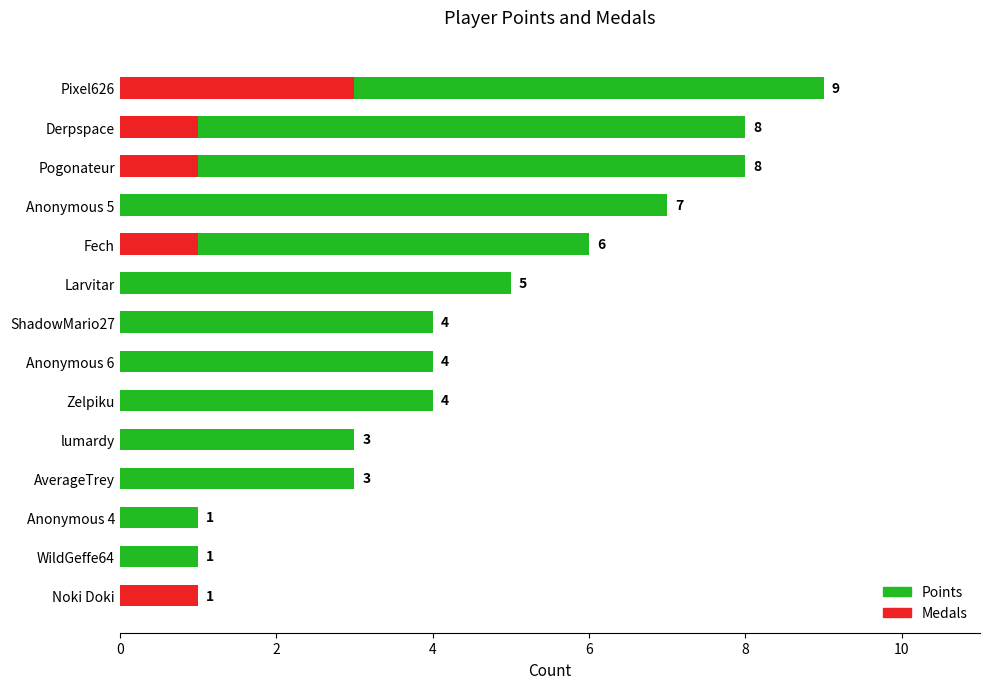

How many groups of bars are there?

14